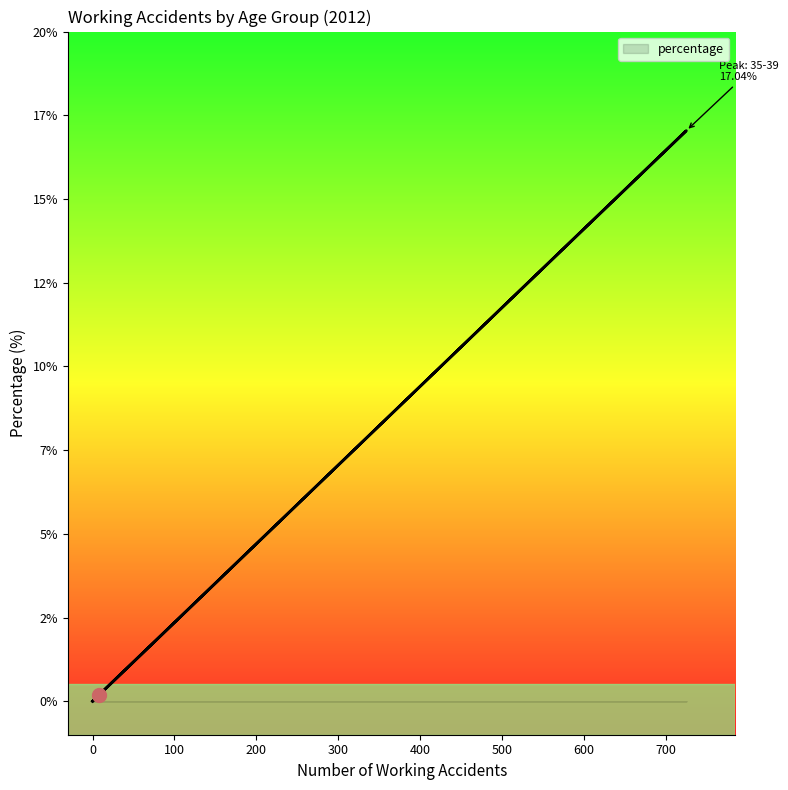

How many series are shown in this chart?

1